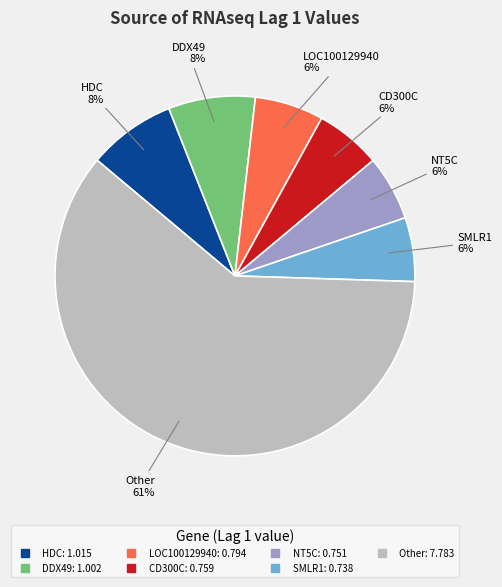

To the nearest percent, what is the average slice percentage?

14%